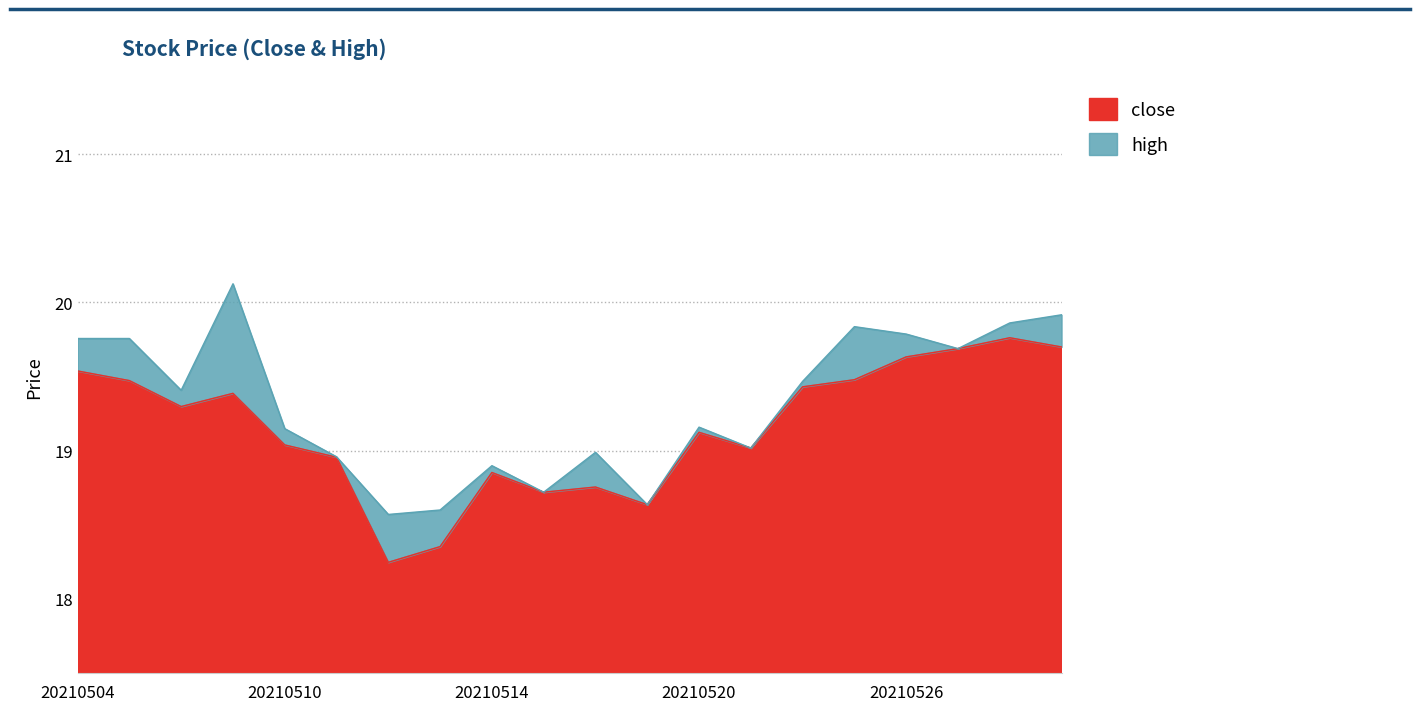

What is the difference between the second highest and second lowest values in the close series?

1.3